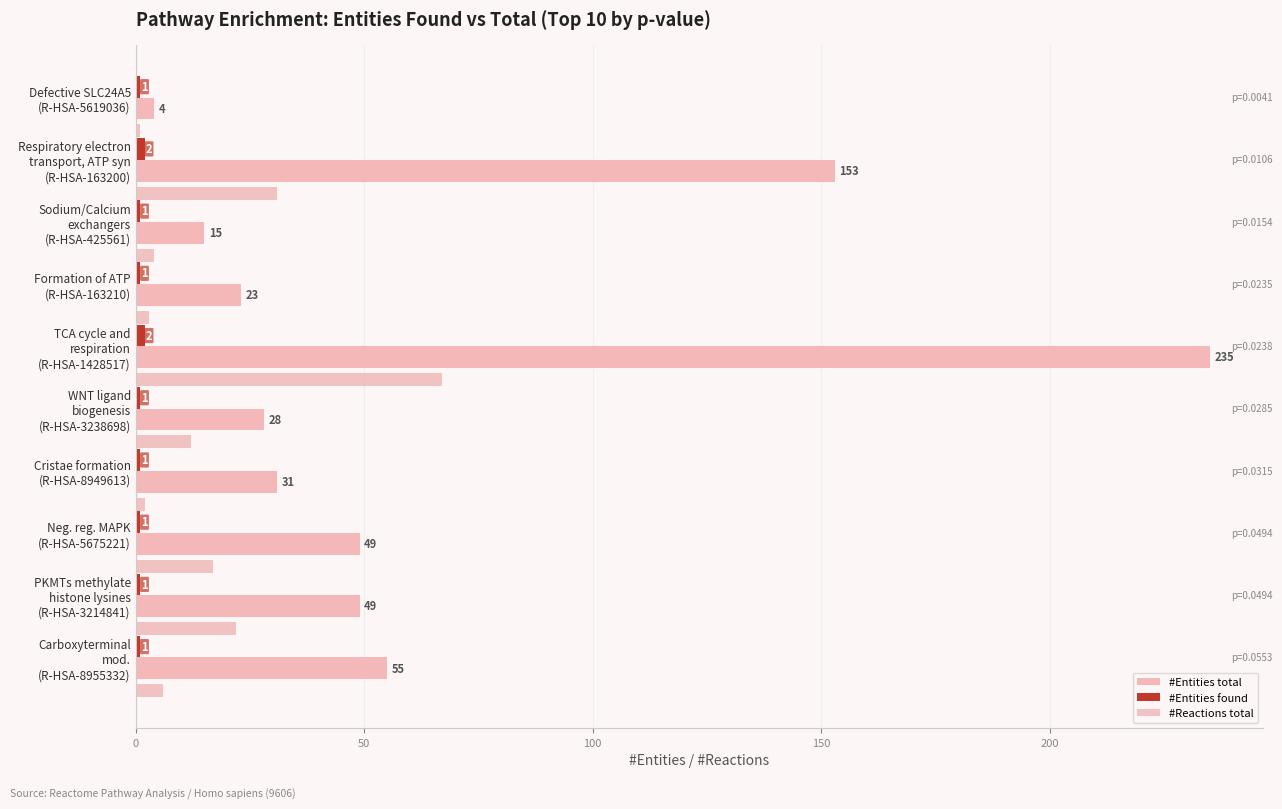

How many data points does each series have?

10